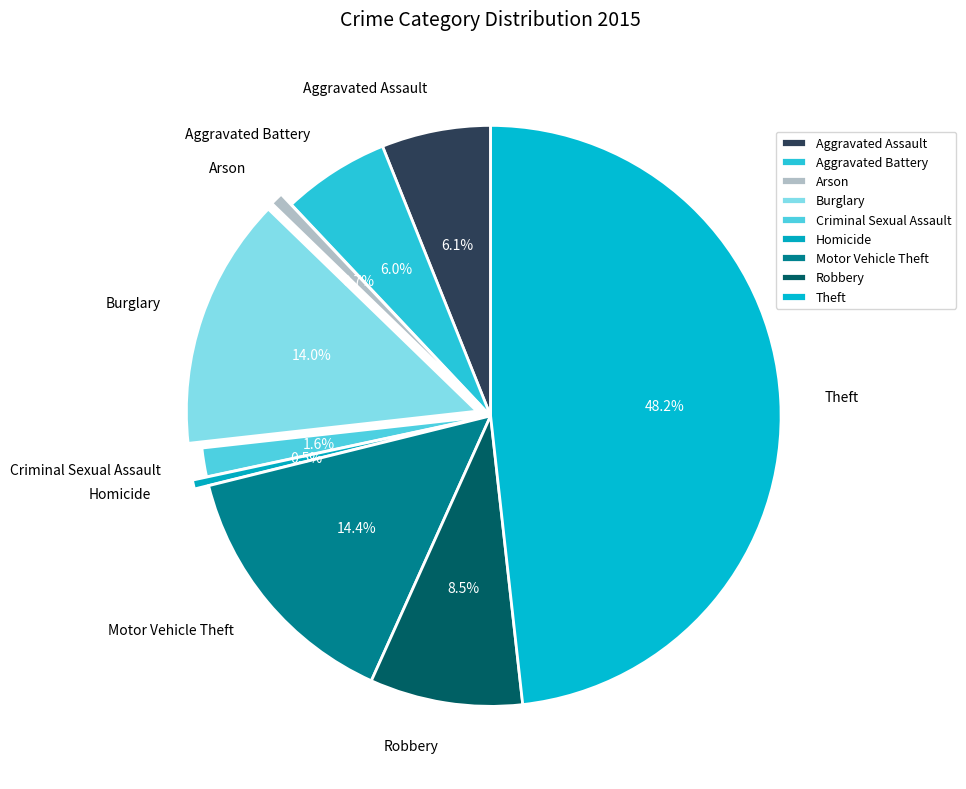

Does Criminal Sexual Assault account for over 50% of the chart?

No